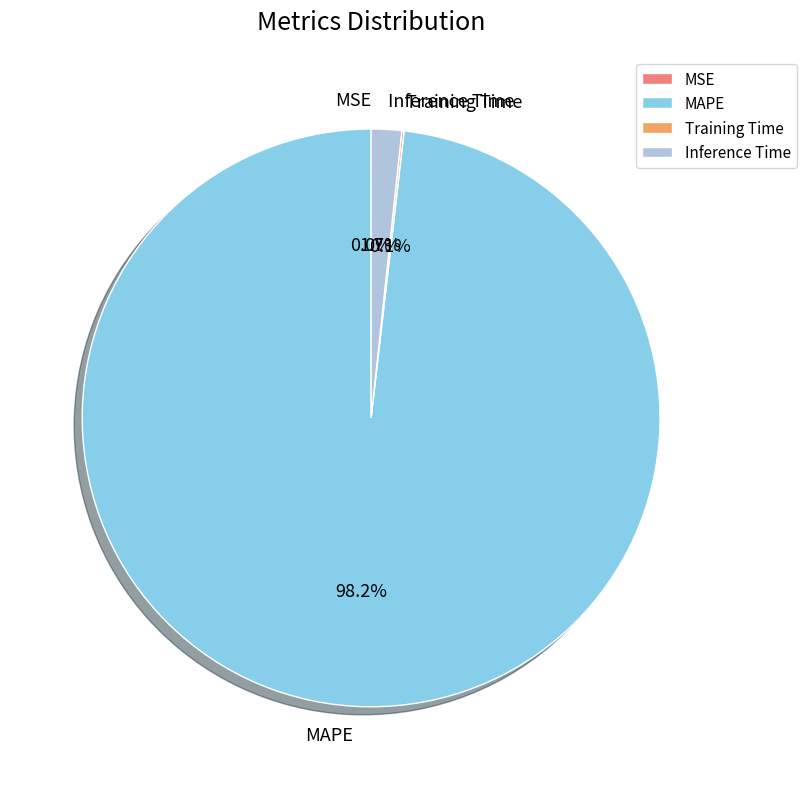

How much of the chart is everything except MAPE?

1.8%